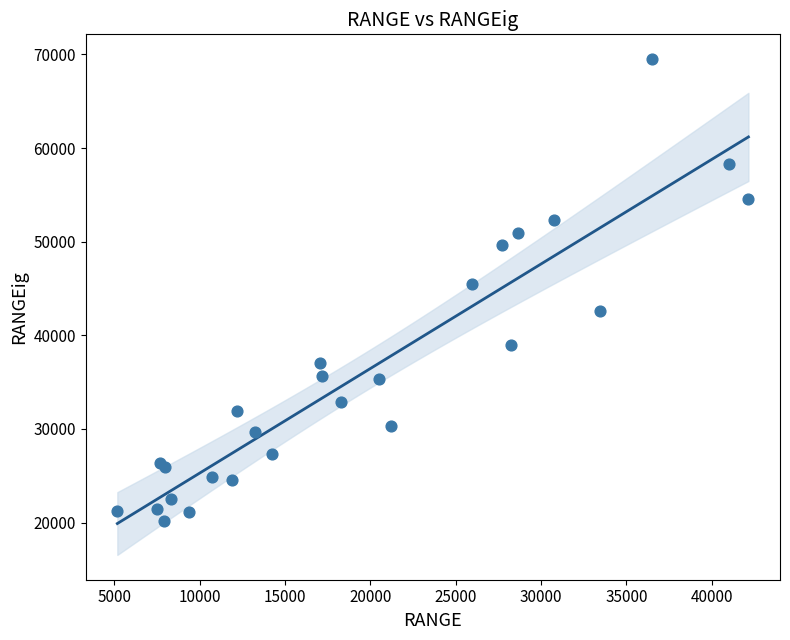

What Y value in the scatter plot is closest to 44825?

45530